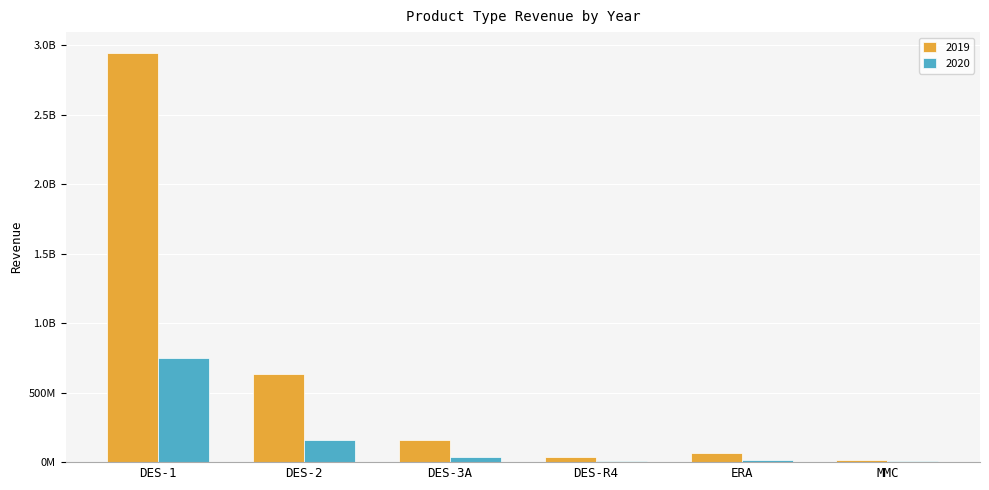

Are the bars horizontal?

No